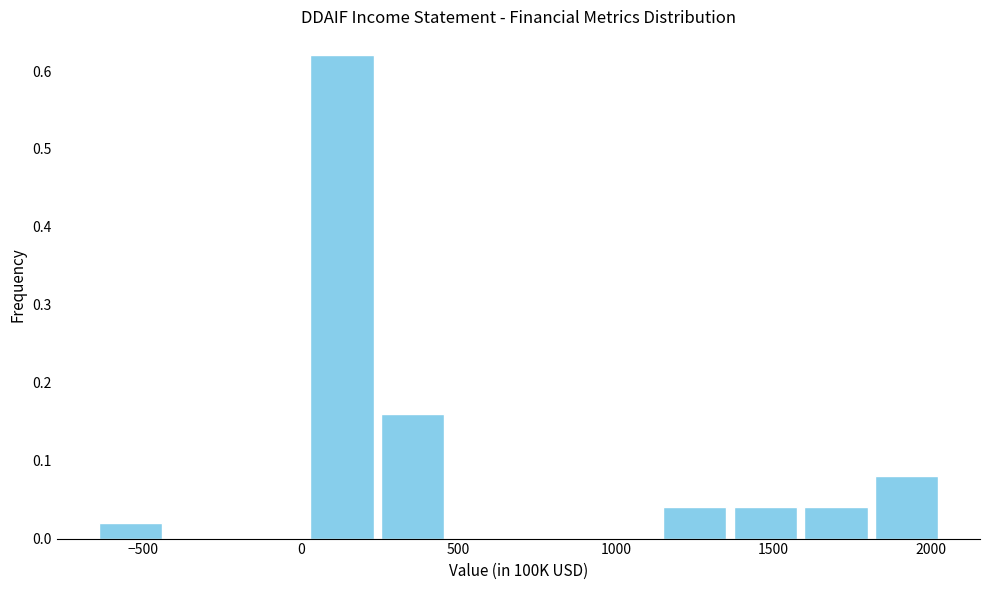

Reading left to right, list every bar in this chart as the range it spans on the x-axis followed by its height. Neither the bar edges nor the heights are printed on the chart, so give them approximately, as read against the axes.

-650 to -450: 0.02
-450 to -200: 0
-200 to 0: 0
0 to 250: 0.62
250 to 450: 0.16
450 to 700: 0
700 to 900: 0
900 to 1150: 0
1150 to 1350: 0.04
1350 to 1600: 0.04
1600 to 1800: 0.04
1800 to 2050: 0.08